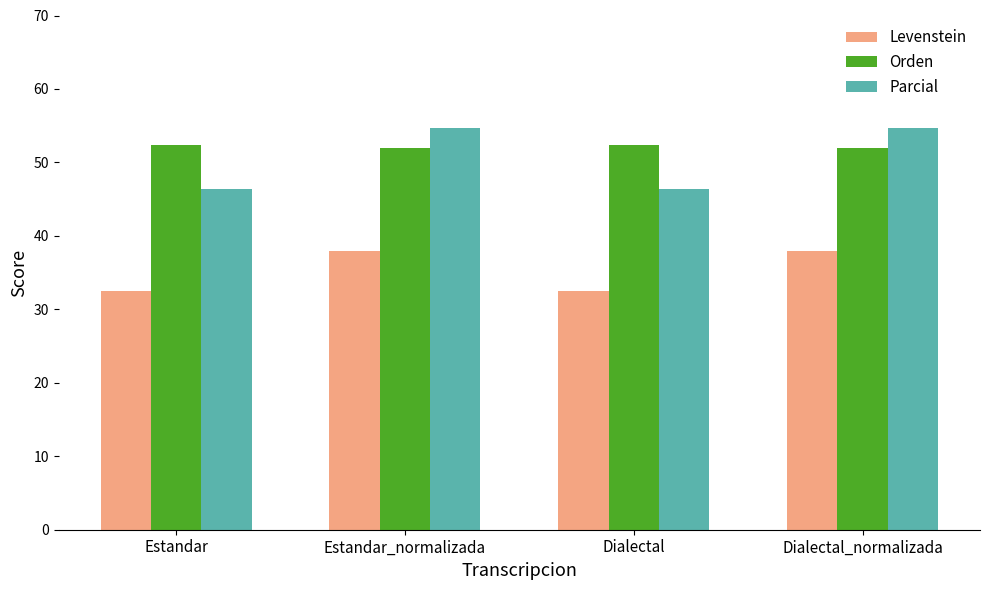

Which series has the largest total across all categories?

Orden